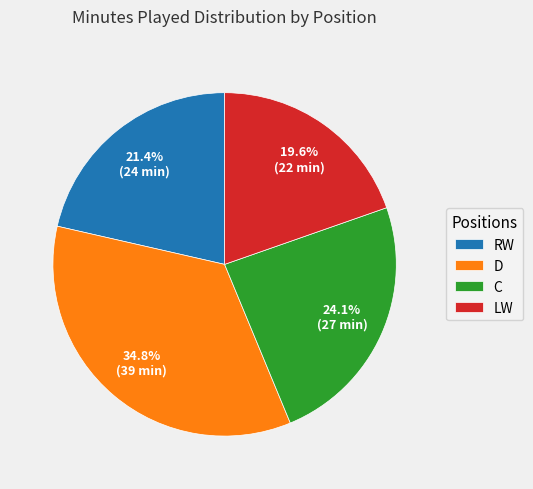

Count the number of slices in the pie.

4